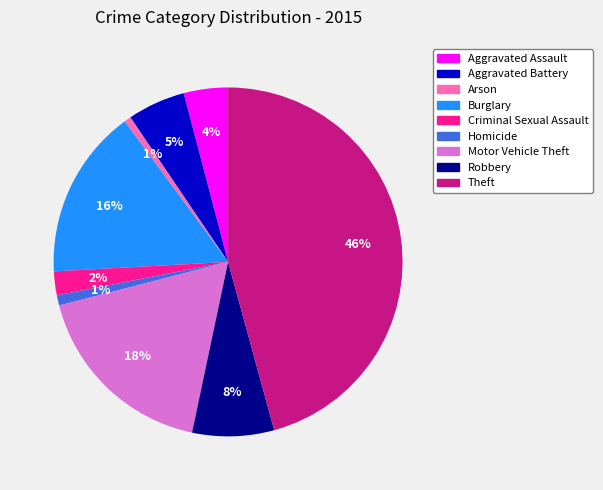

To the nearest percent, what is the difference between the largest and smallest slice percentages?

45%